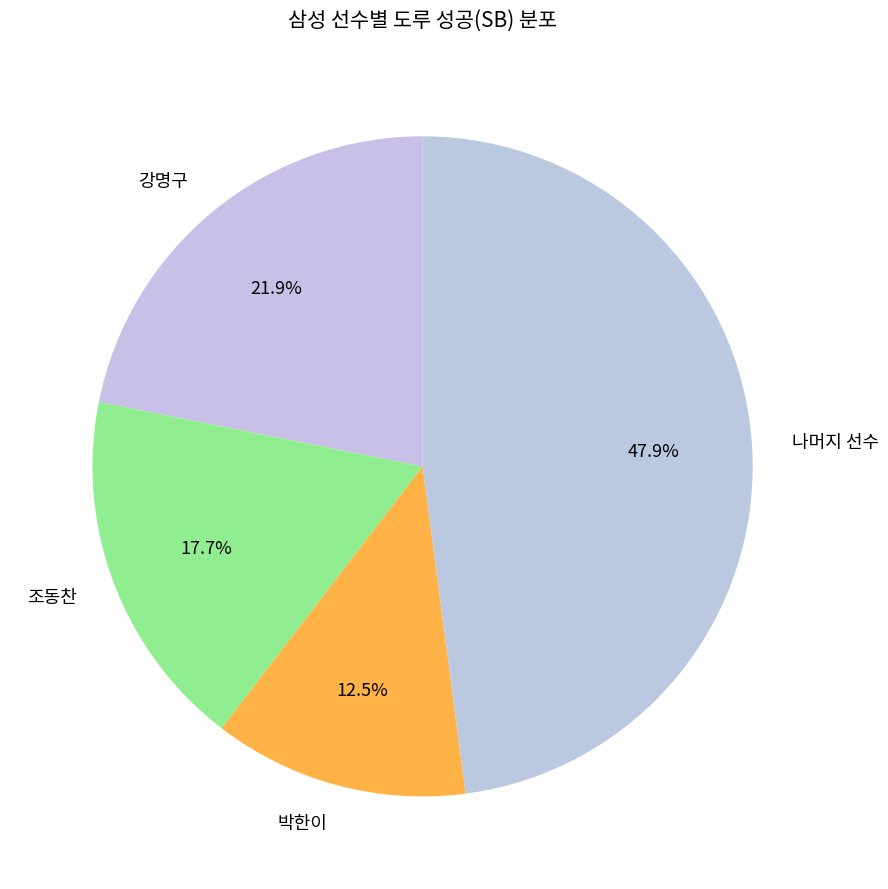

Which category has the biggest portion of the pie?

나머지 선수